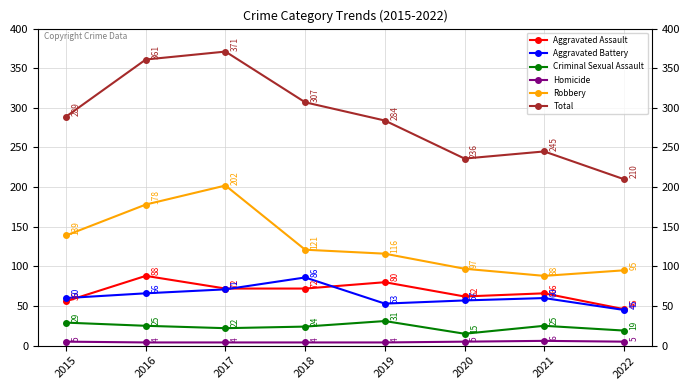

How many lines are shown in the chart?

6